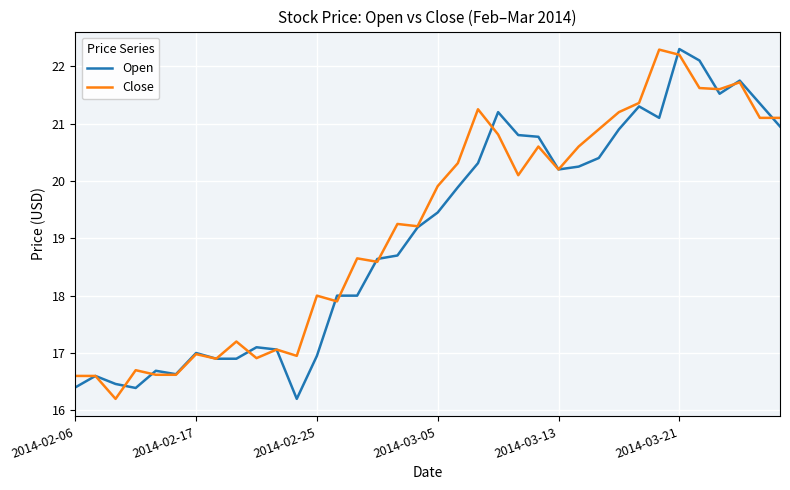

What is the greatest value displayed?

22.3